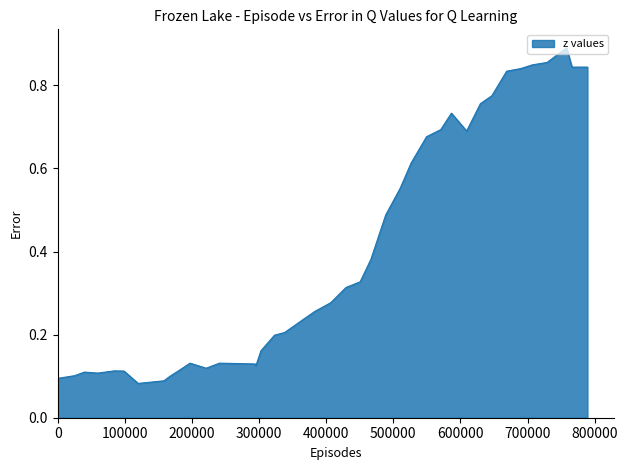

How many points are higher than both their immediate neighbors (excluding endpoints)?

6